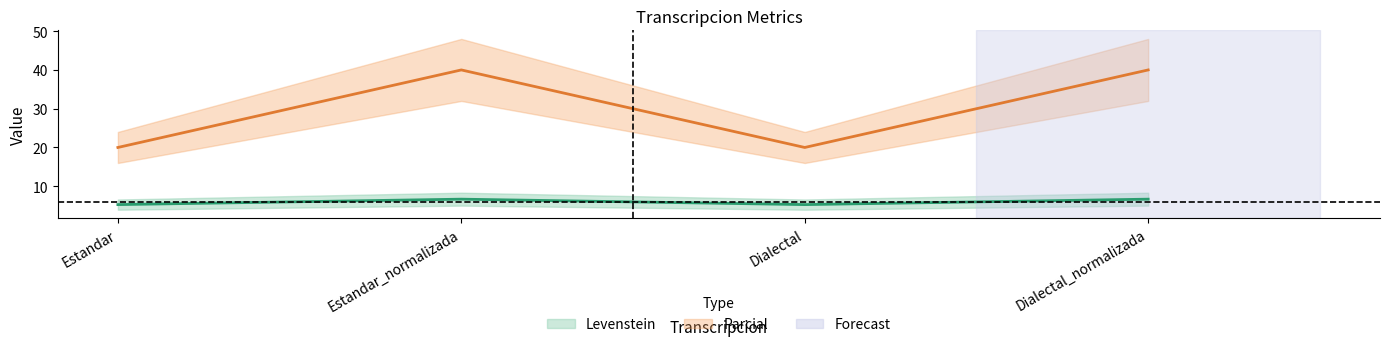

How many data points in Levenstein are less than 6?

2